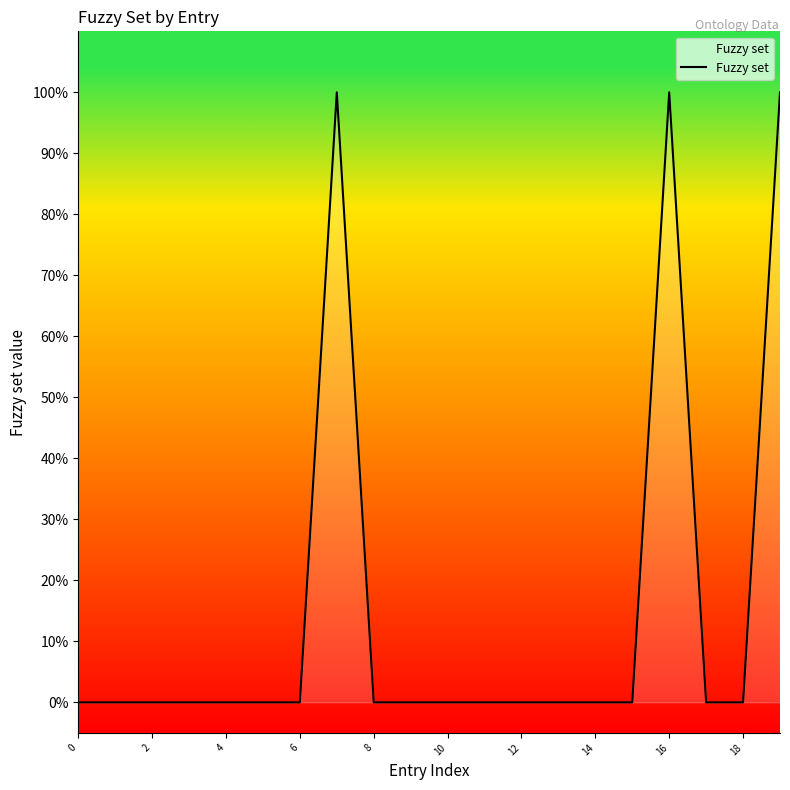

Between 2 and 11, which is larger?

2